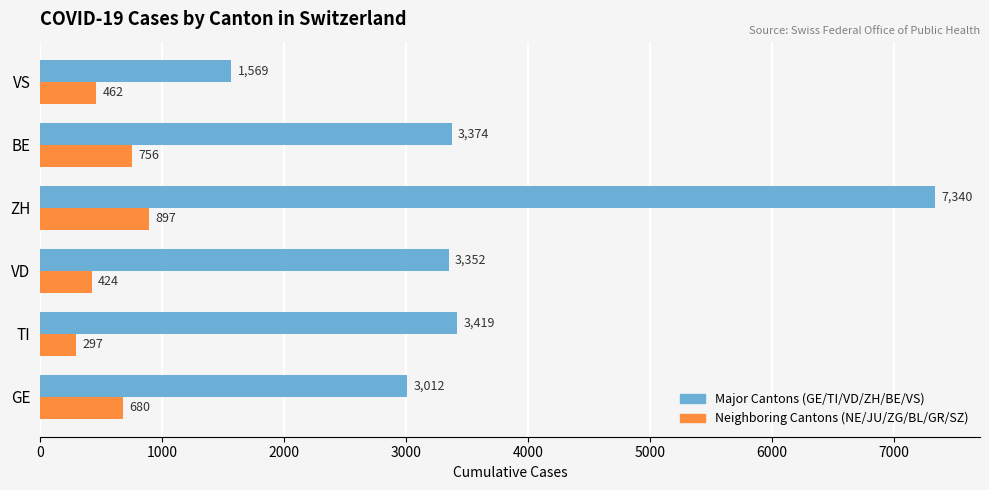

At which category is the sum across all series the highest?

ZH